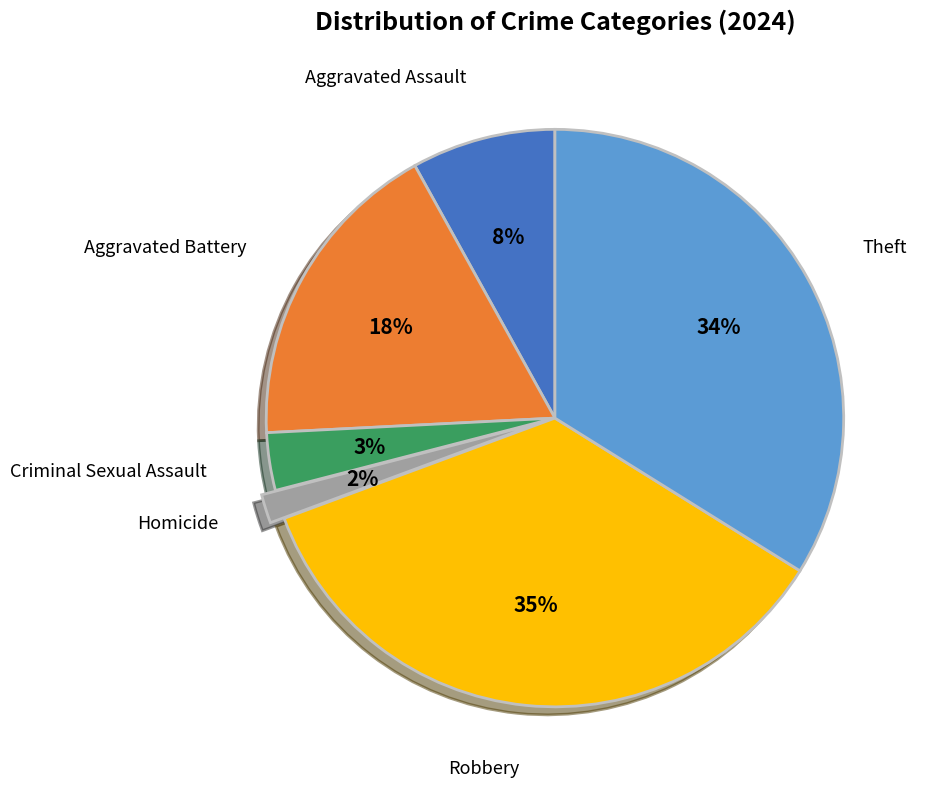

Does any single category account for the majority?

No